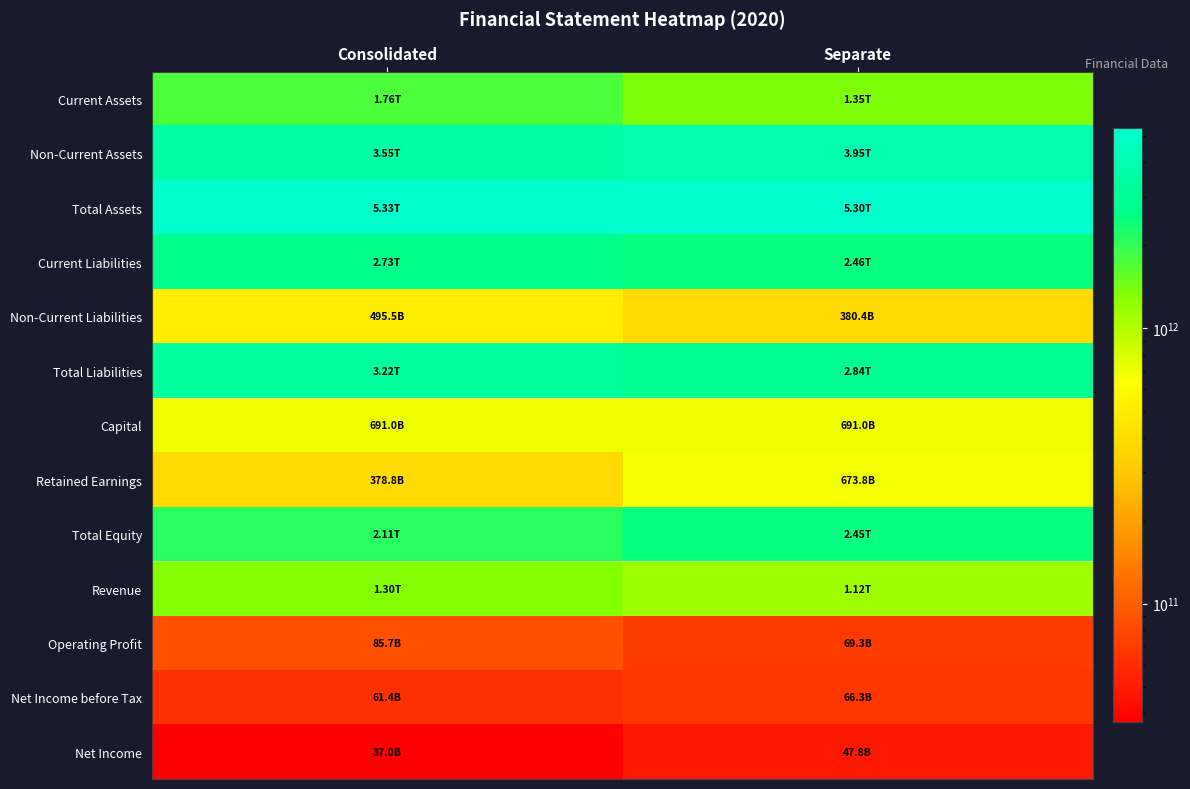

Which has a higher value, Separate or Consolidated?

Consolidated